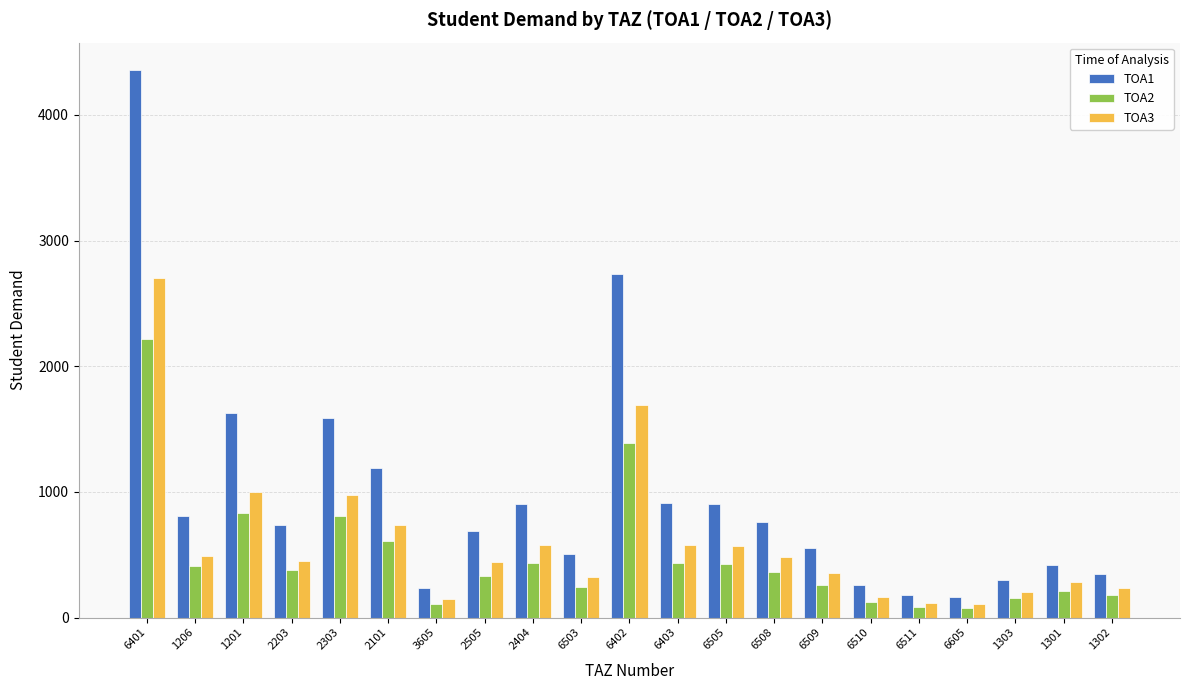

What is the sum of all TOA3 values?

12630.1